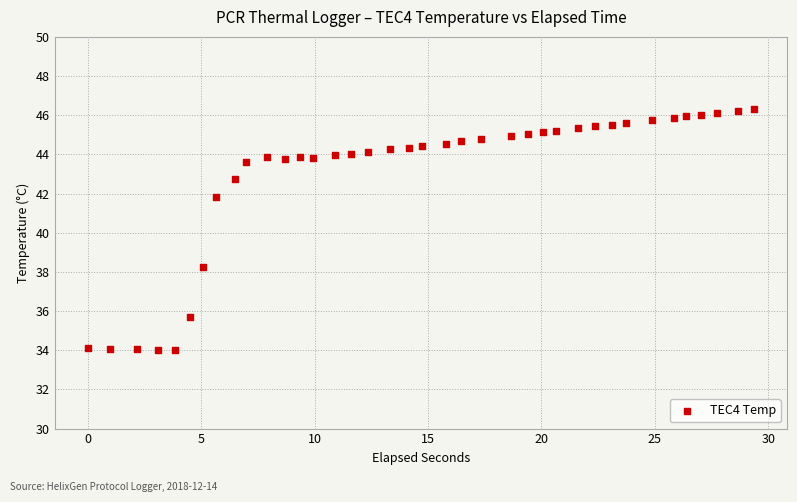

What is the range of X values (max minus min)?

29.4